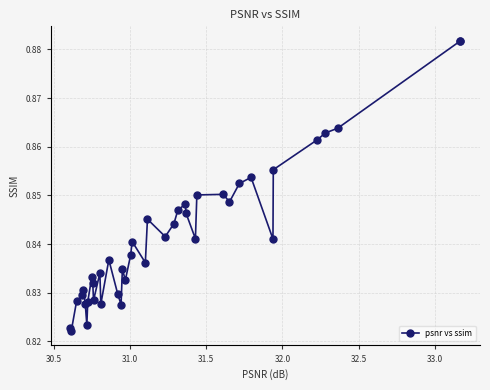

What is the sum of all values?

33.7